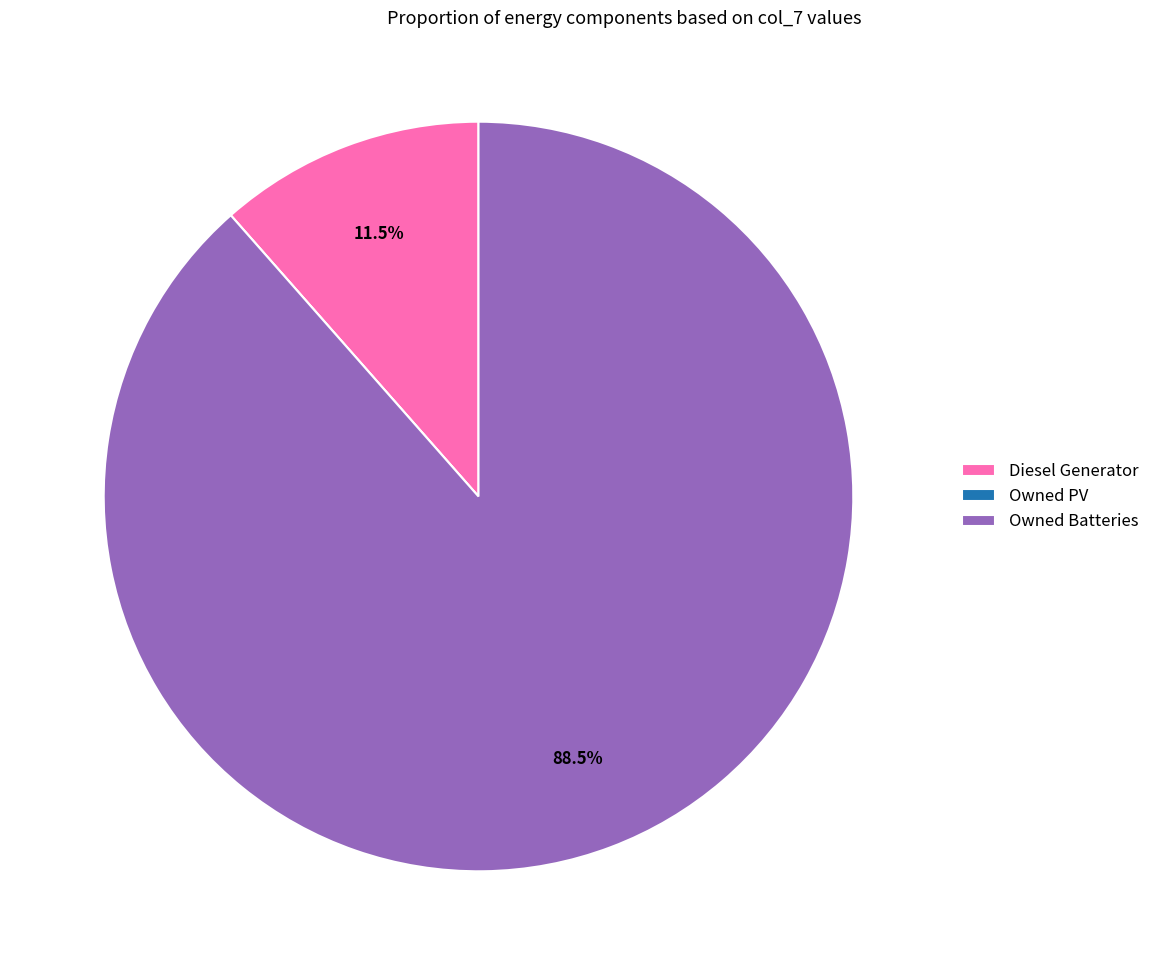

What percentage do Diesel Generator and Owned Batteries together represent?

100.0%